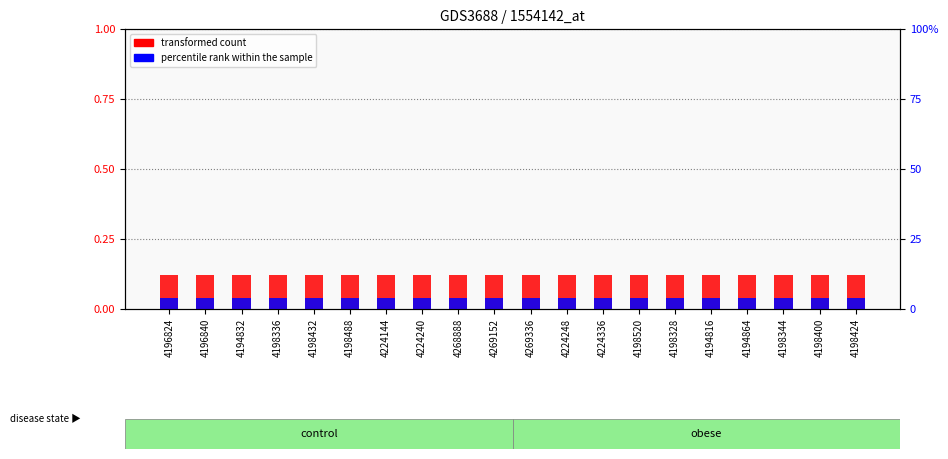

Which category has the highest value in the percentile rank within the sample series?

4196824